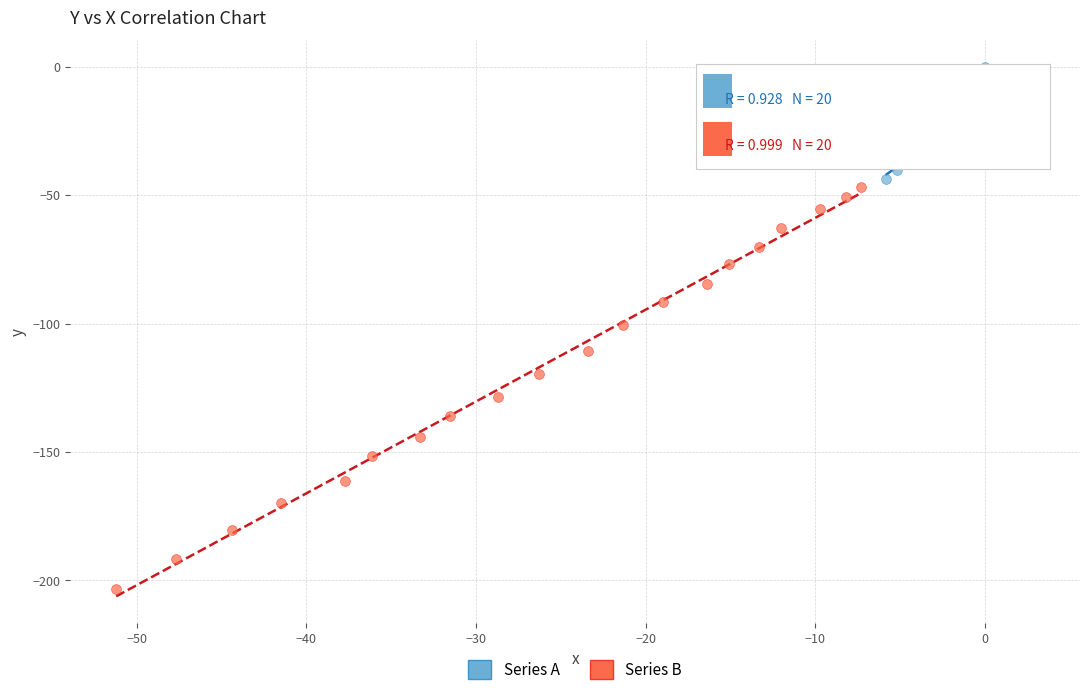

Which series reaches the minimum Y coordinate?

Series B